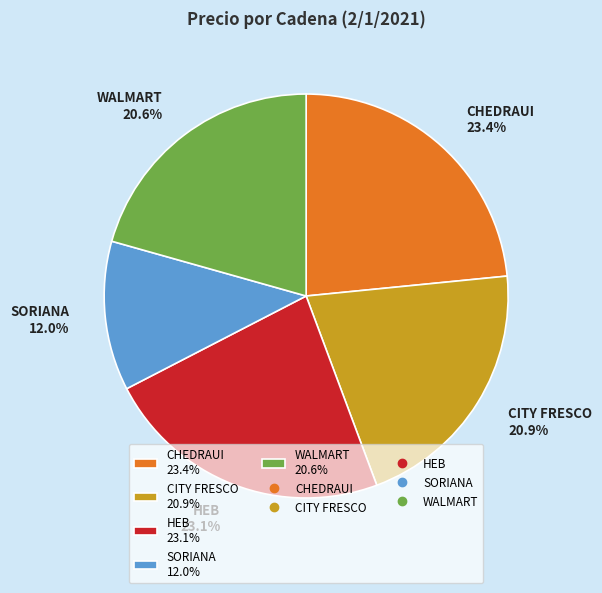

Is HEB 23.1% the majority of the pie?

No